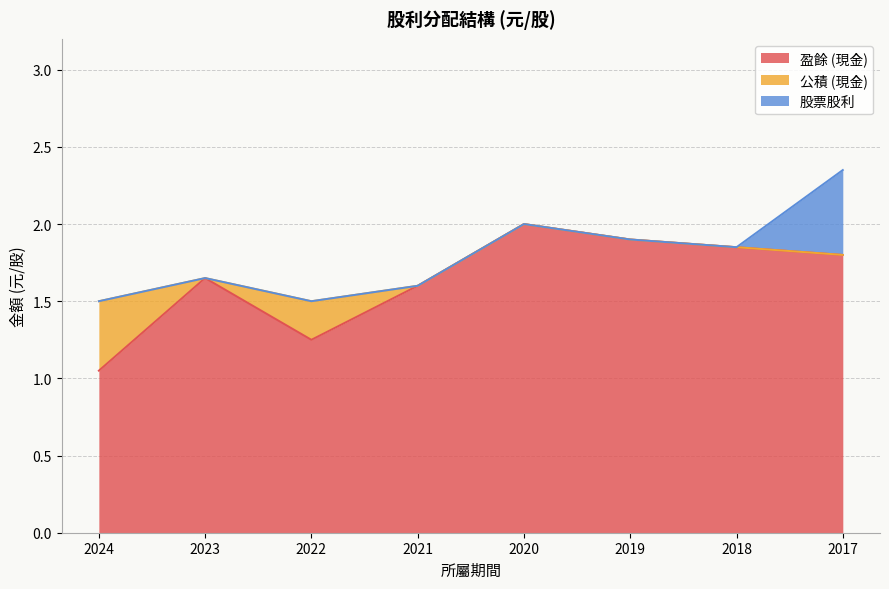

How many interior local valleys does the 公積 (現金) series have?

1